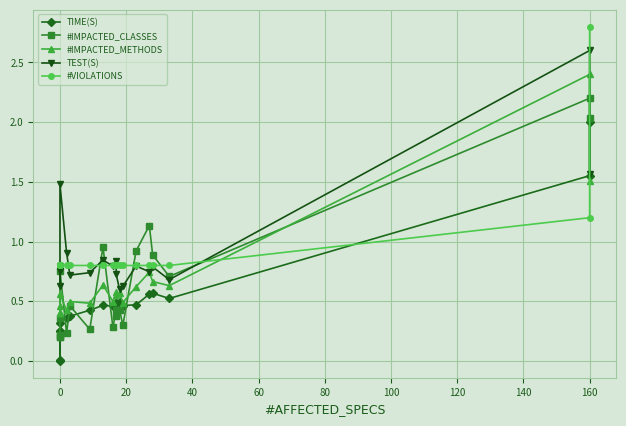

What are all the series names shown in the legend?

TIME(S), #IMPACTED_CLASSES, #IMPACTED_METHODS, TEST(S), #VIOLATIONS